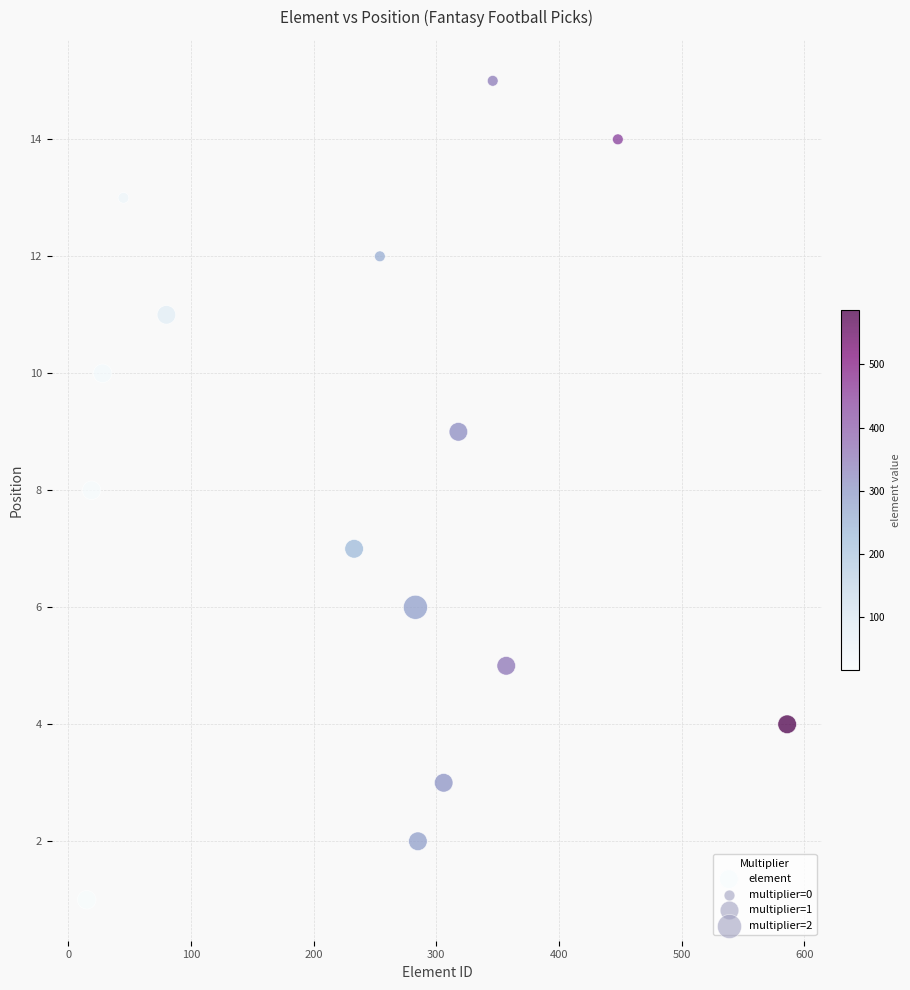

What is the range of Y values (max minus min)?

14